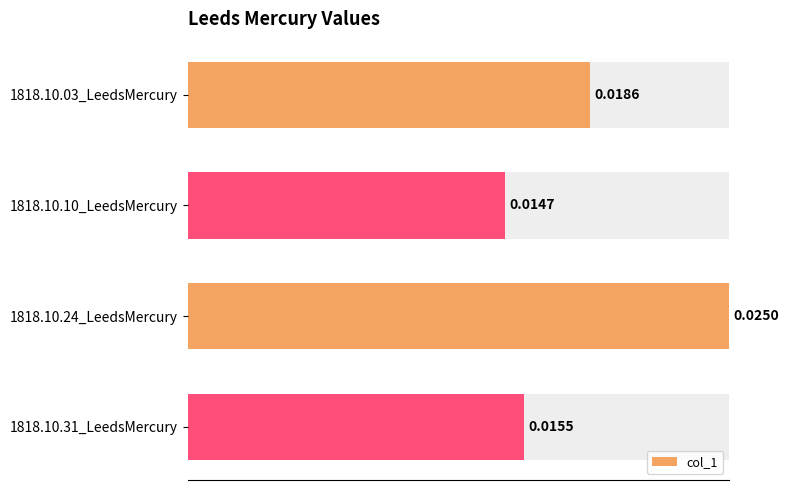

List the labels in order of col_1 value, largest first.

1818.10.24_LeedsMercury, 1818.10.03_LeedsMercury, 1818.10.31_LeedsMercury, 1818.10.10_LeedsMercury